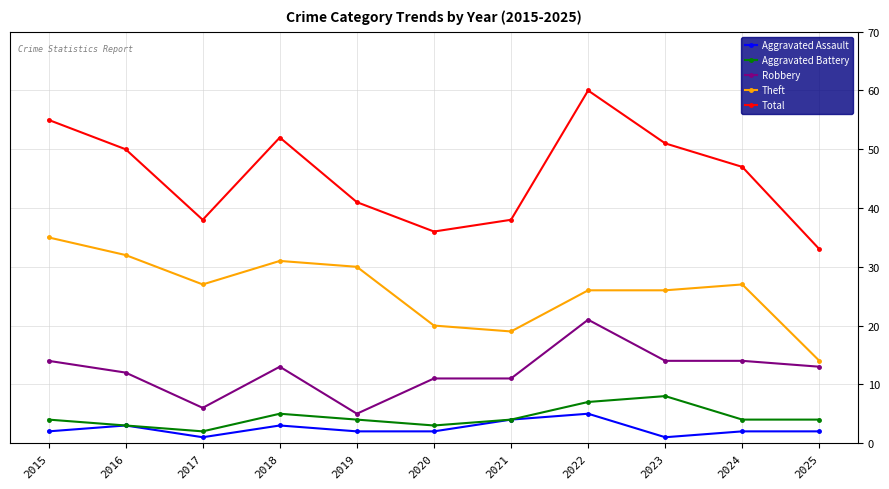

True or false: Aggravated Assault and Robbery intersect in this chart.

False